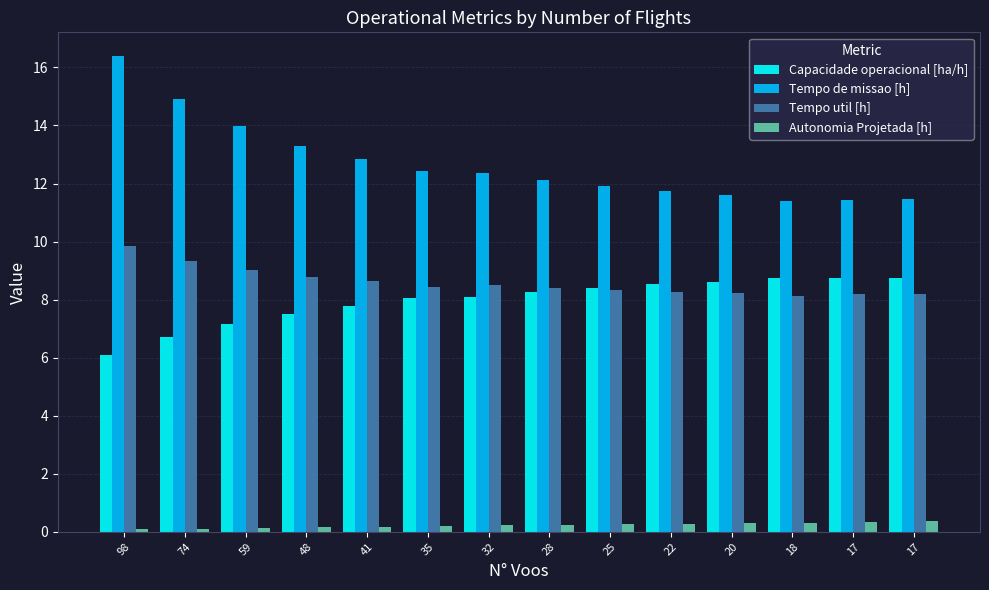

What are all the series names shown in the legend?

Capacidade operacional [ha/h], Tempo de missao [h], Tempo util [h], Autonomia Projetada [h]